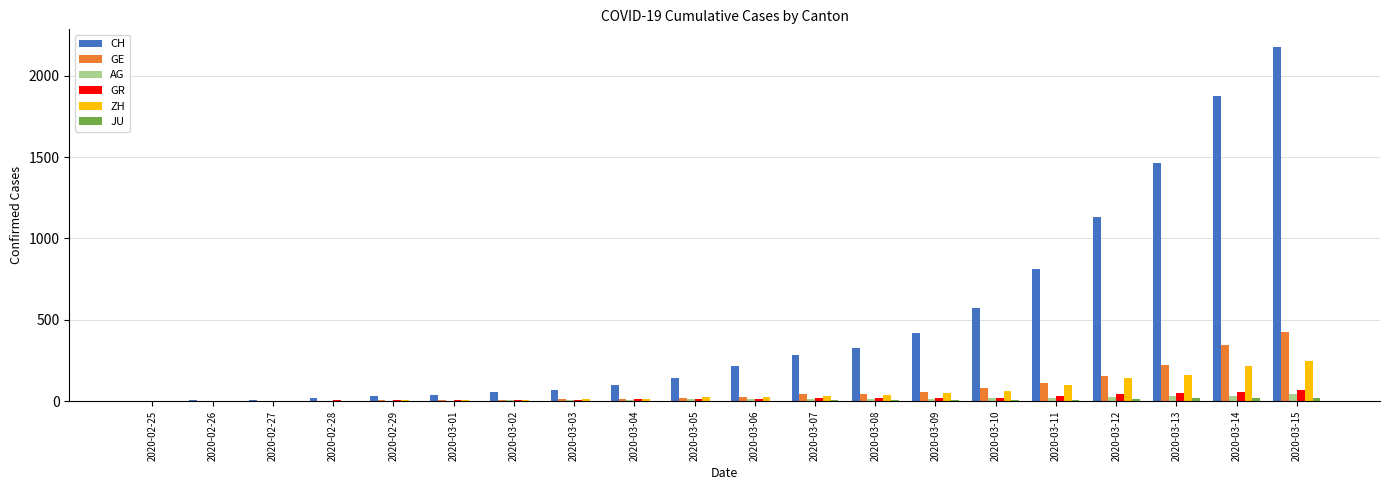

Between 2020-02-29 and 2020-03-13, which series saw the biggest shift?

CH